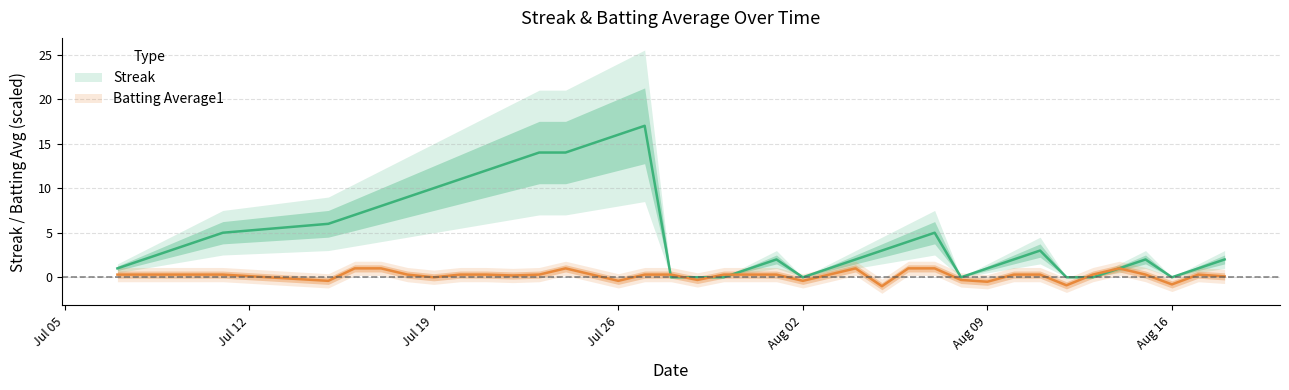

Is this an area chart (filled region under the line)?

No